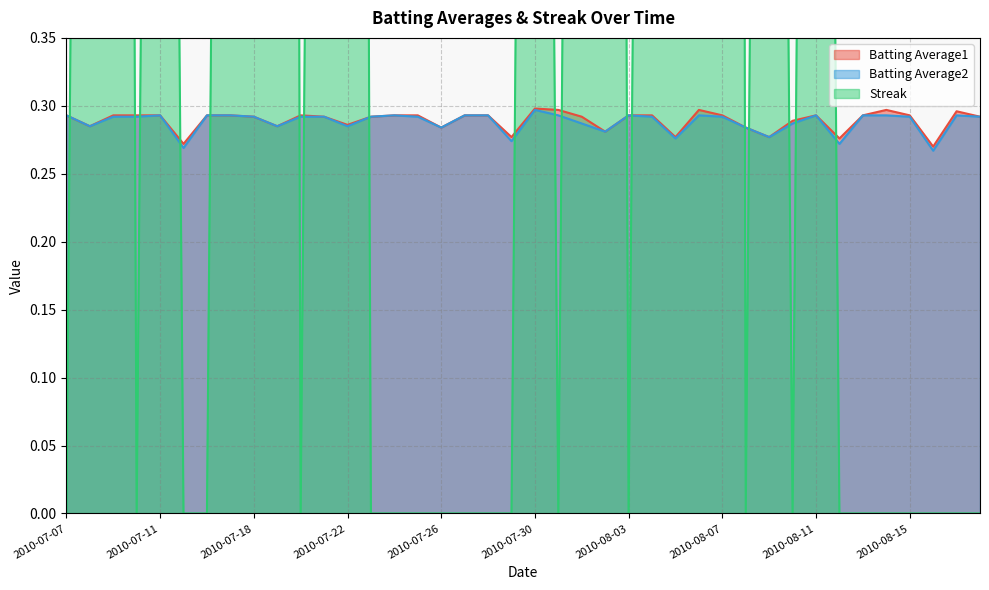

In Streak, how many points are higher than both neighbors (excluding endpoints)?

9